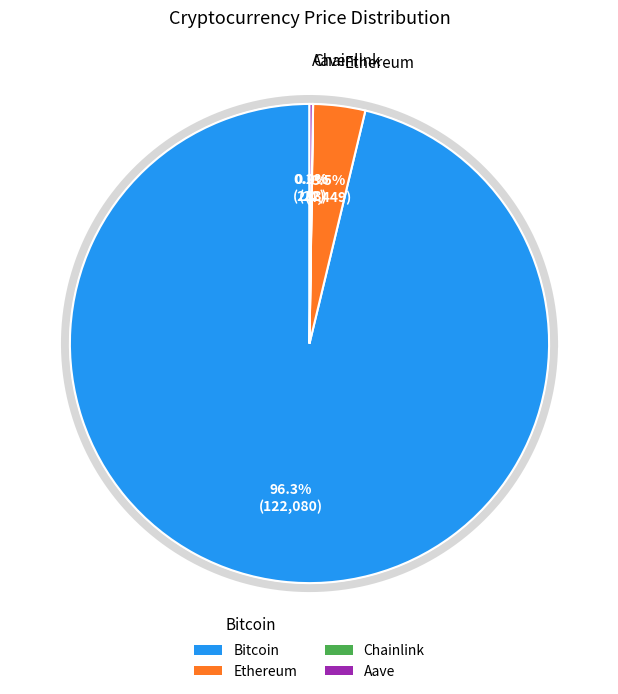

How many segments does this pie chart have?

4